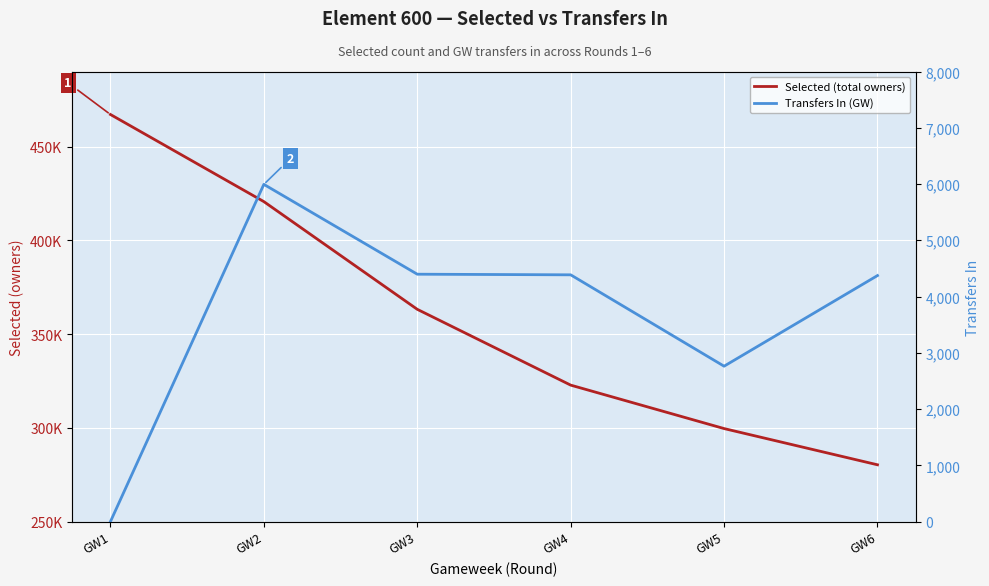

How many data points does each series have?

6